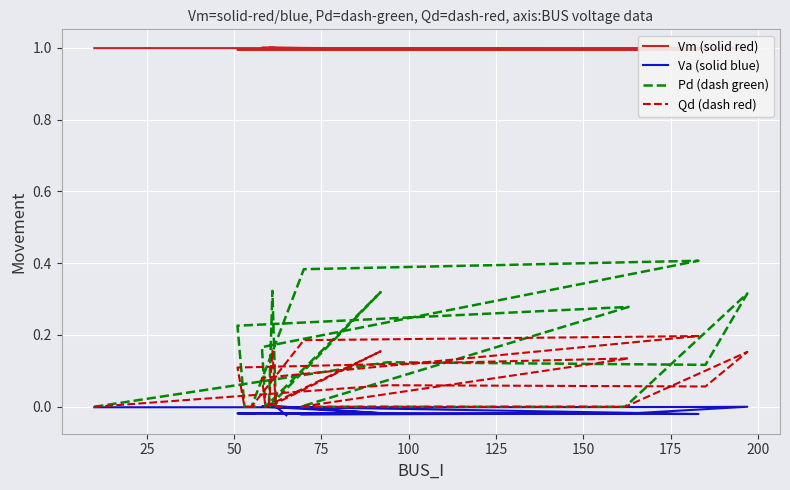

True or false: Va (solid blue) and Qd (dash red) intersect in this chart.

True